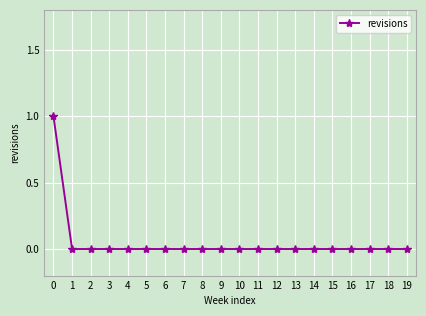

Is it true that the value at 19 is 0?

True